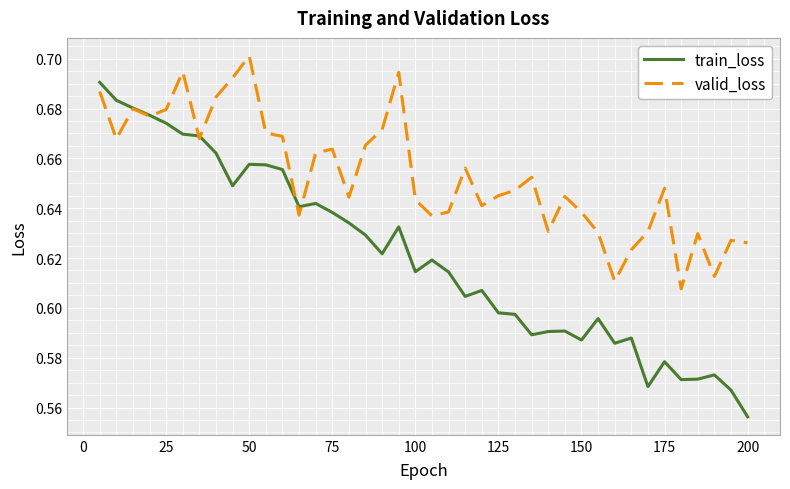

Which series has the largest range (max minus min)?

train_loss